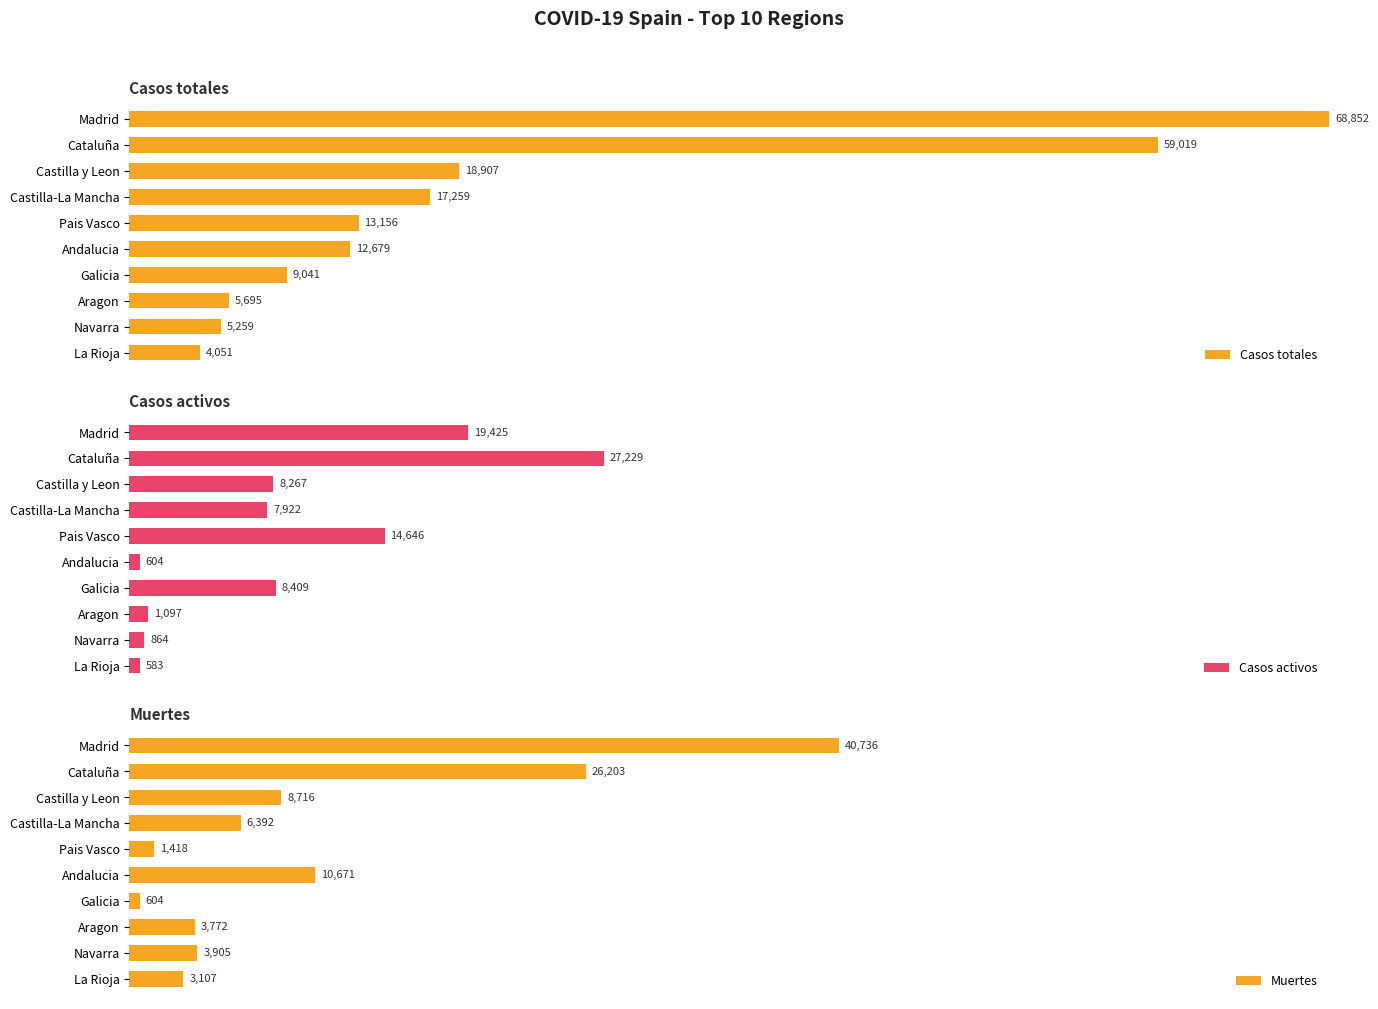

The Muertes series shows 3.3 at Castilla y Leon. True or false?

False